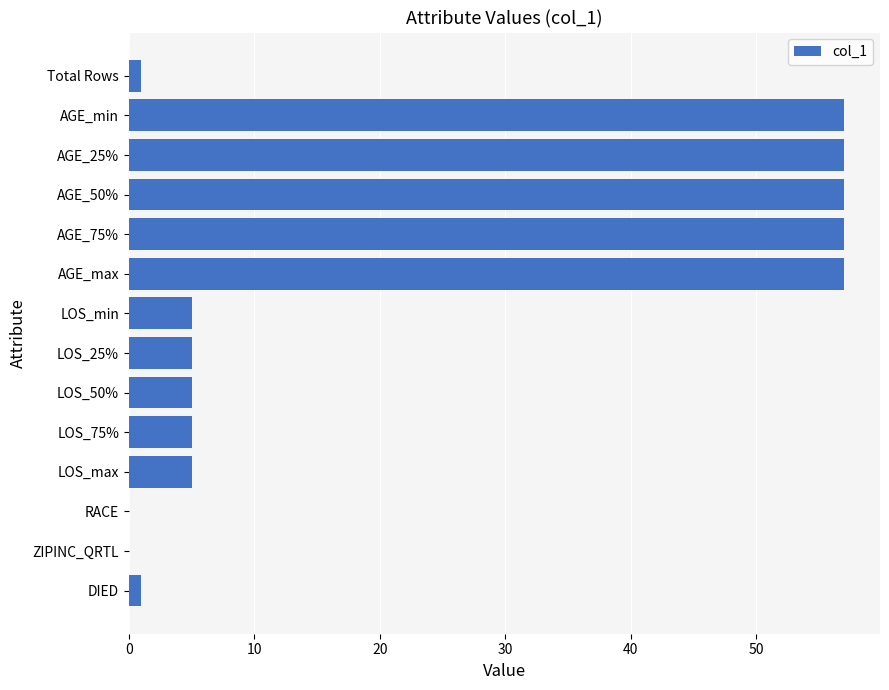

What is the maximum value shown in the chart?

57